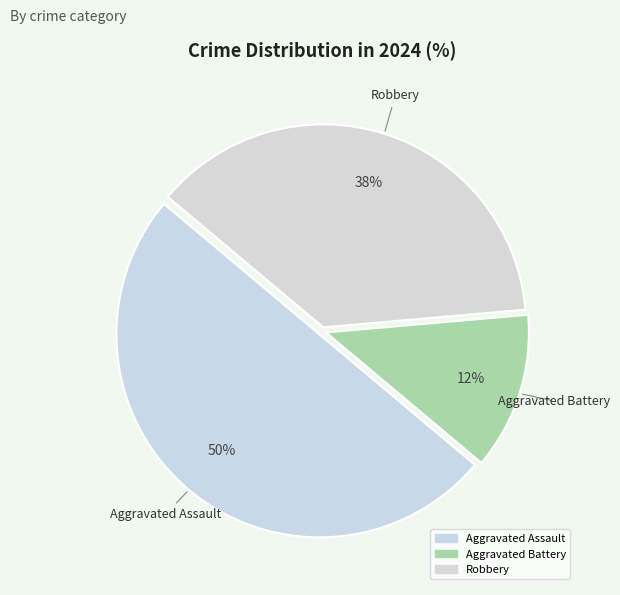

Is Aggravated Battery the majority of the pie?

No